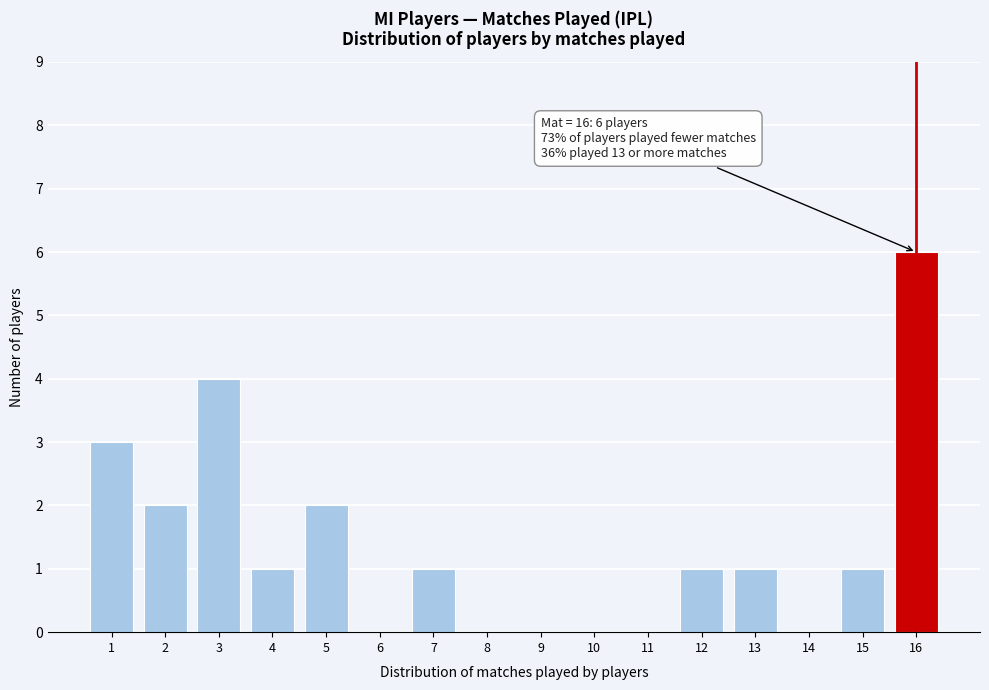

Reading left to right, list all the values displayed in this chart.

1=3	2=2	3=4	4=1	5=2	6=0	7=1	8=0	9=0	10=0	11=0	12=1	13=1	14=0	15=1	16=6